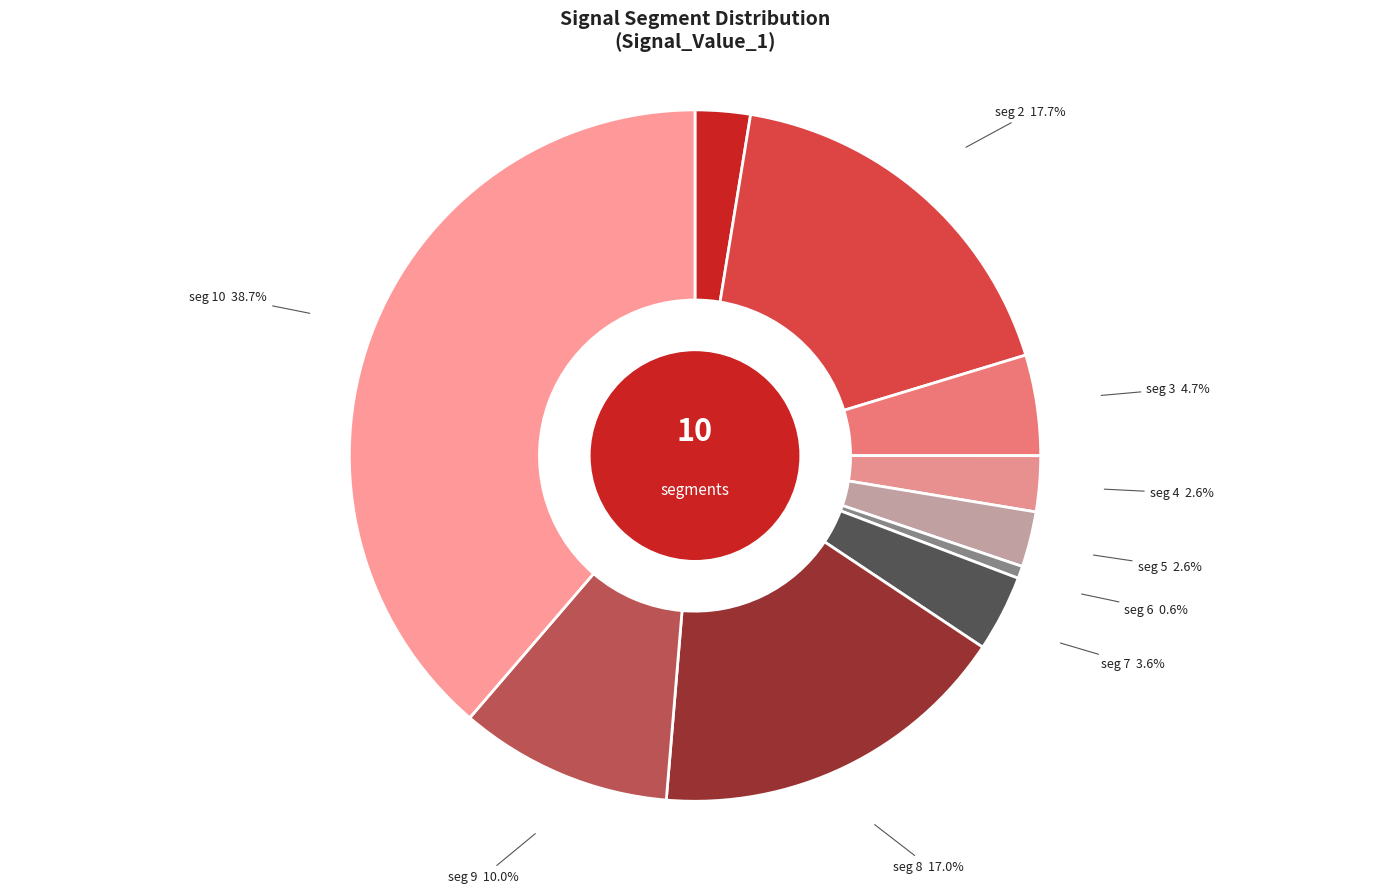

Count the number of slices in the pie.

10